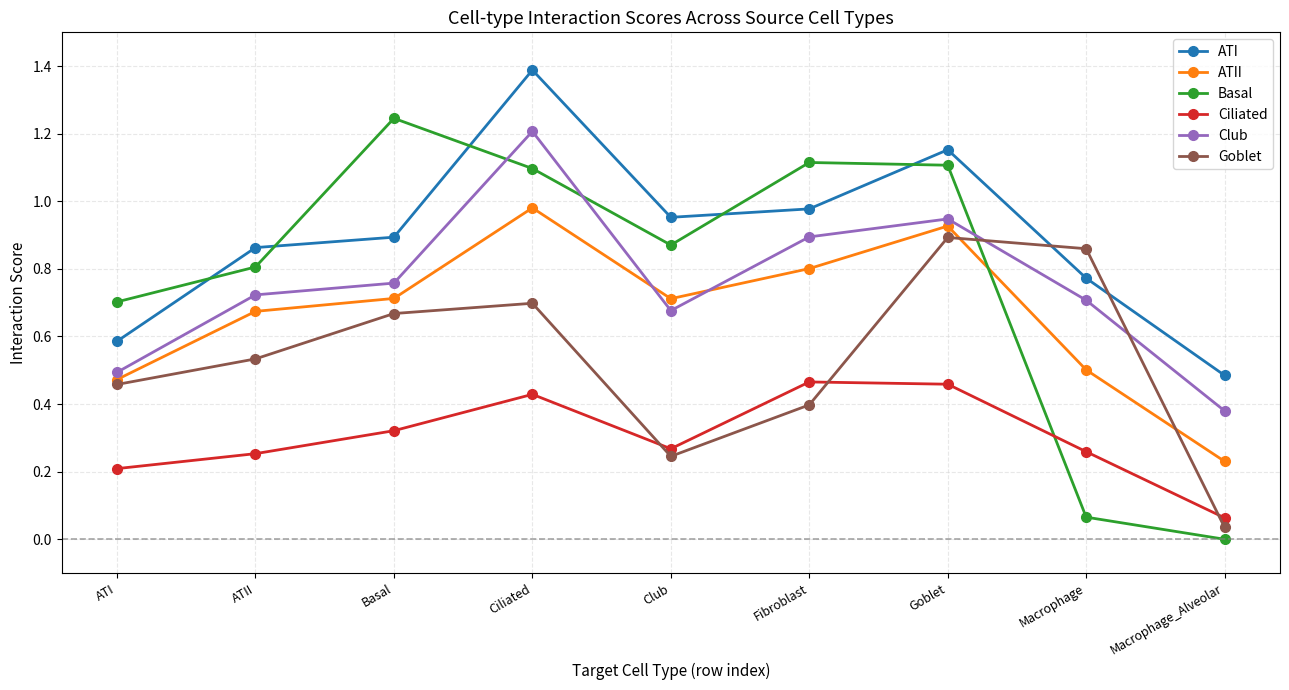

How many positive values does the Basal series have?

8